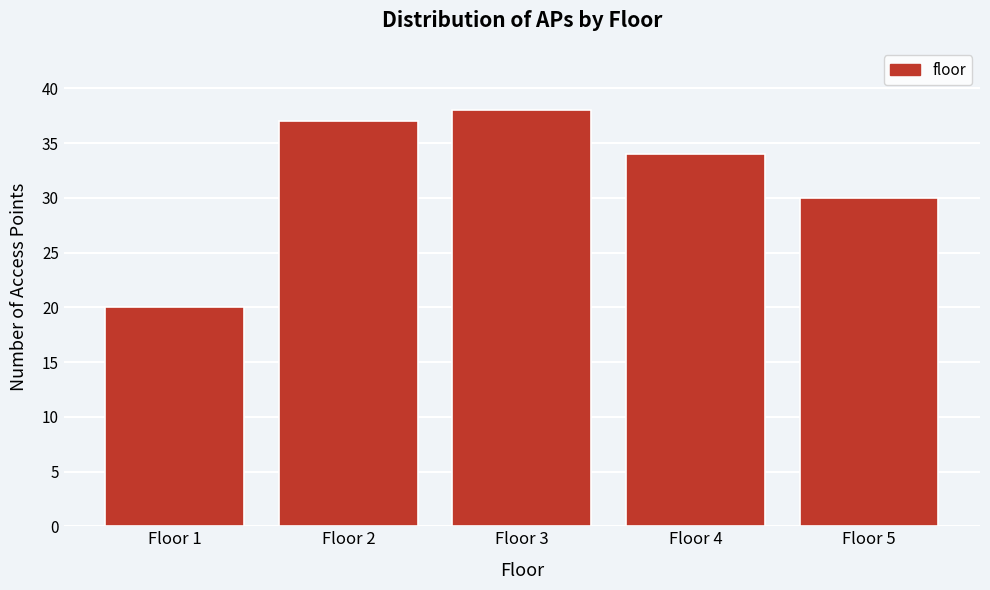

Reading left to right, what are all the values shown in this chart?

20	37	38	34	30